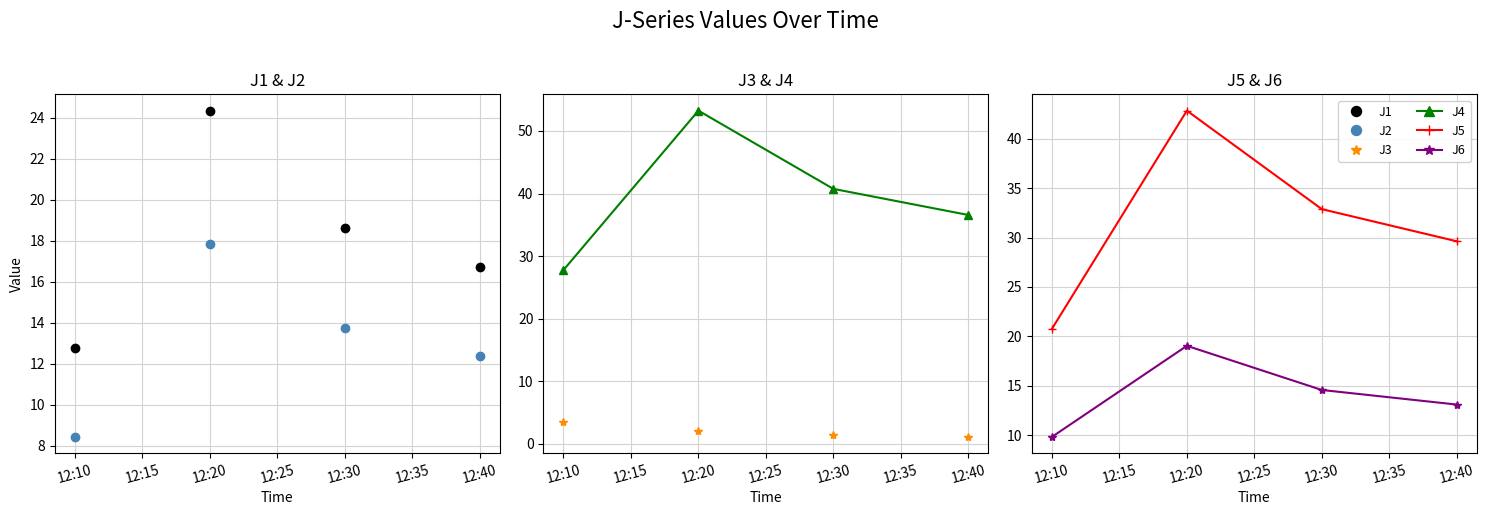

How many interior local peaks does the J6 series have?

1